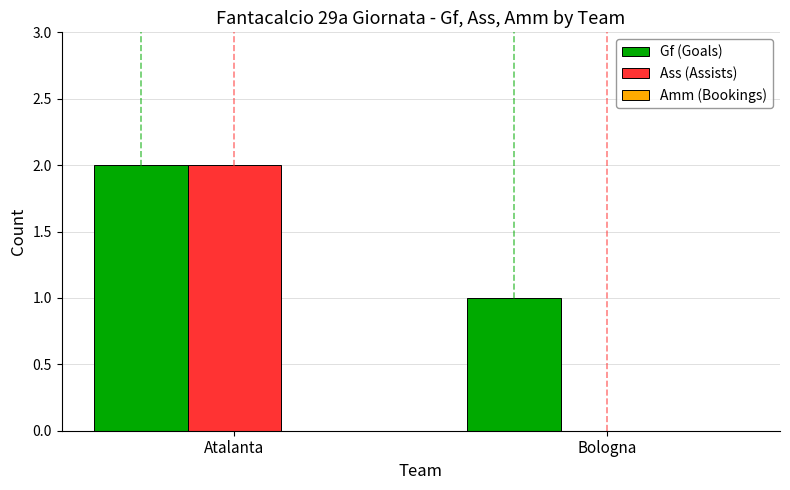

What is the total value across all series at Bologna?

1